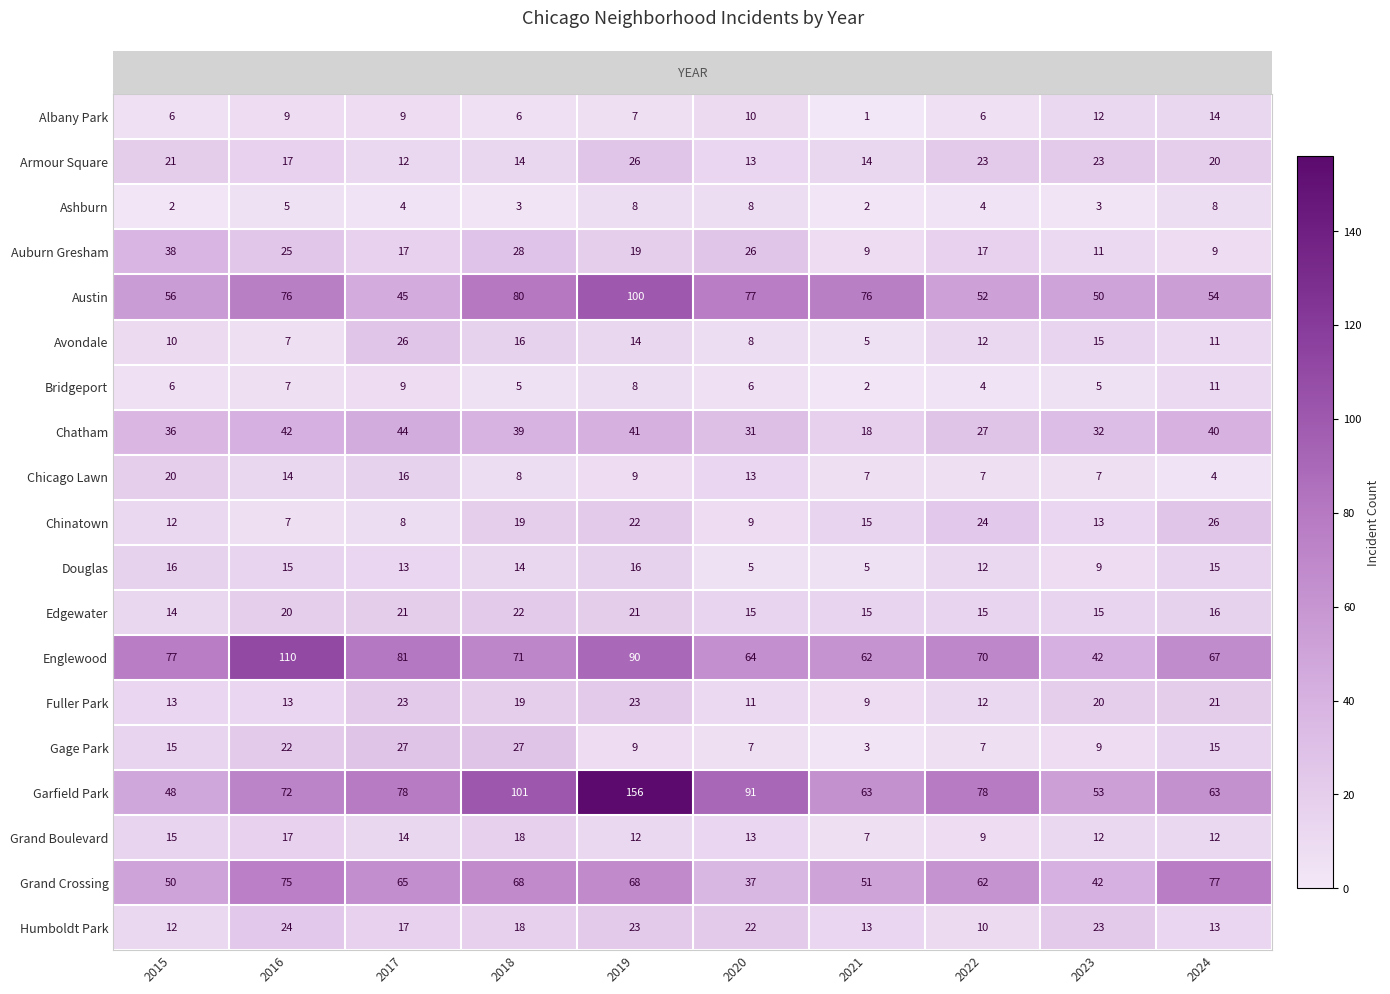

Between 2016 and 2018, which series saw the biggest shift?

Englewood